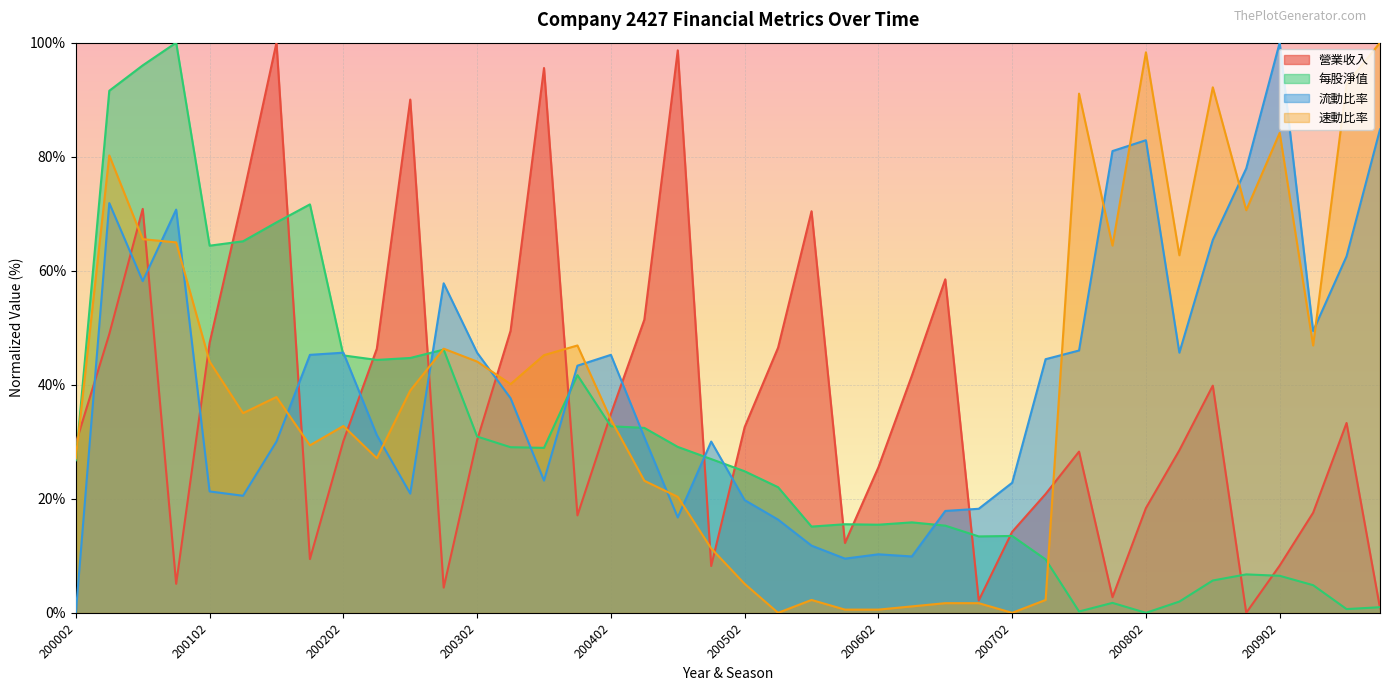

At which category is the sum across all series the highest?

200003